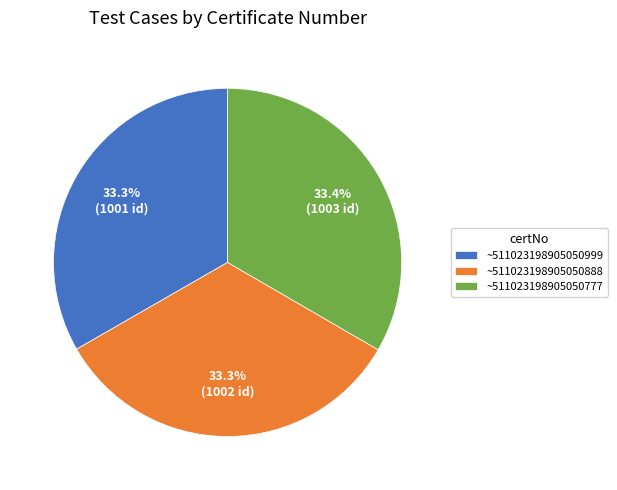

What percentage is the ~511023198905050888 slice, to the nearest percent?

33%